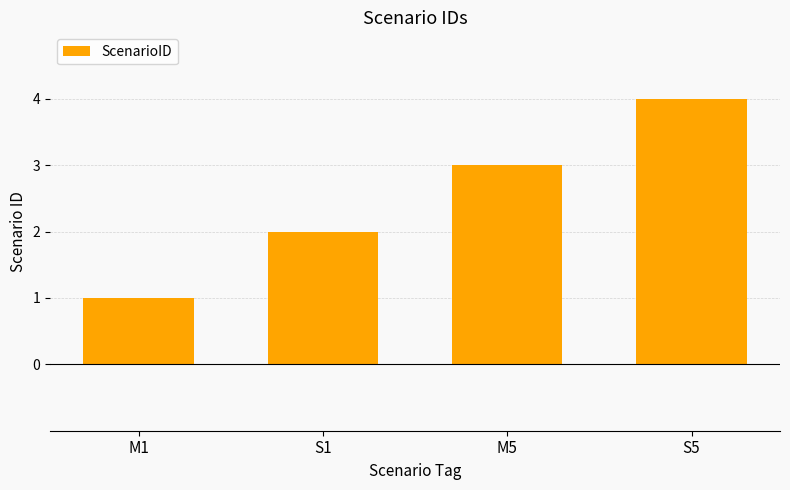

What is the value of the 2nd bar from the left?

2